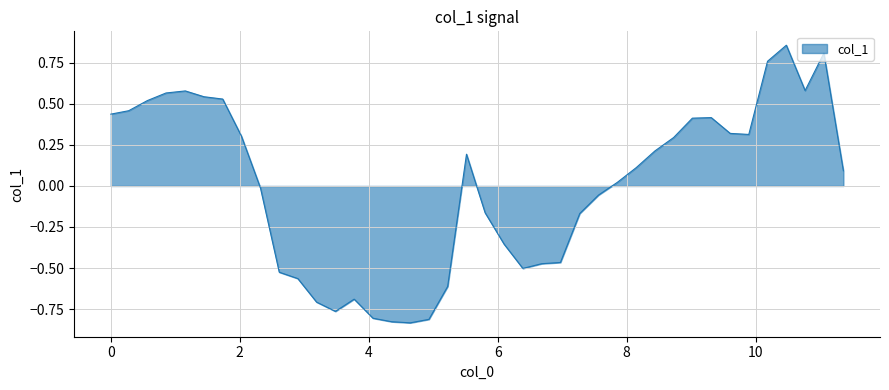

What is the difference between the maximum and minimum values?

1.7